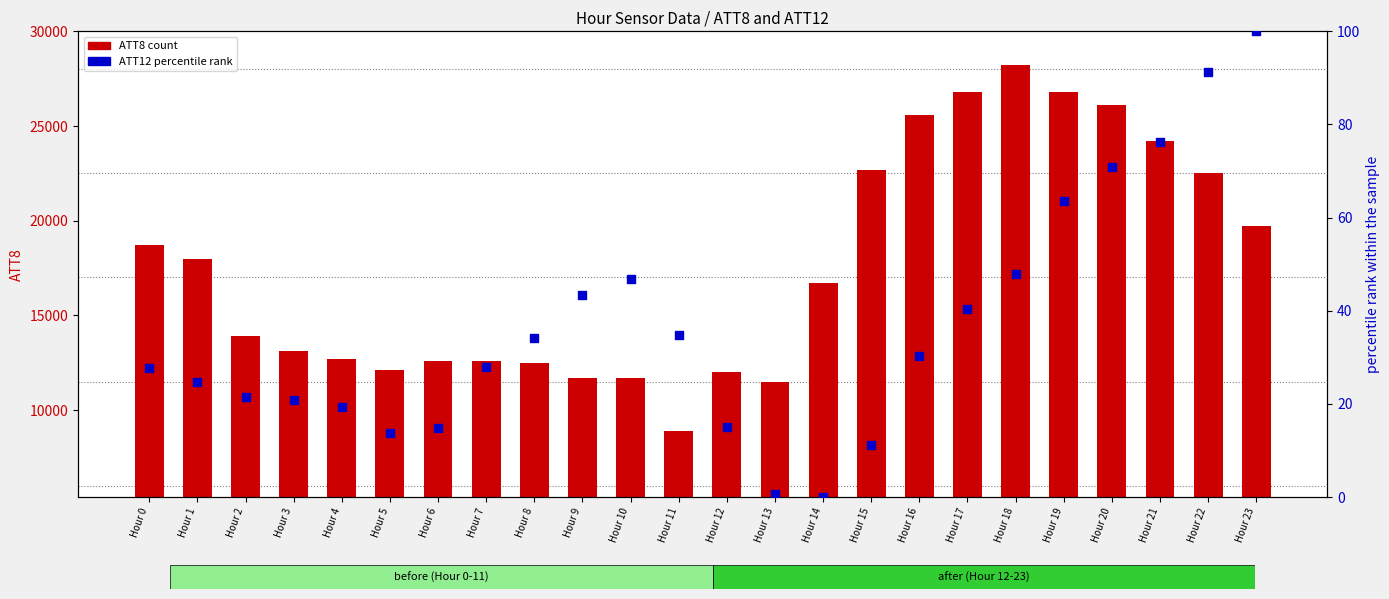

At how many categories does at least one series exceed 19331?

9